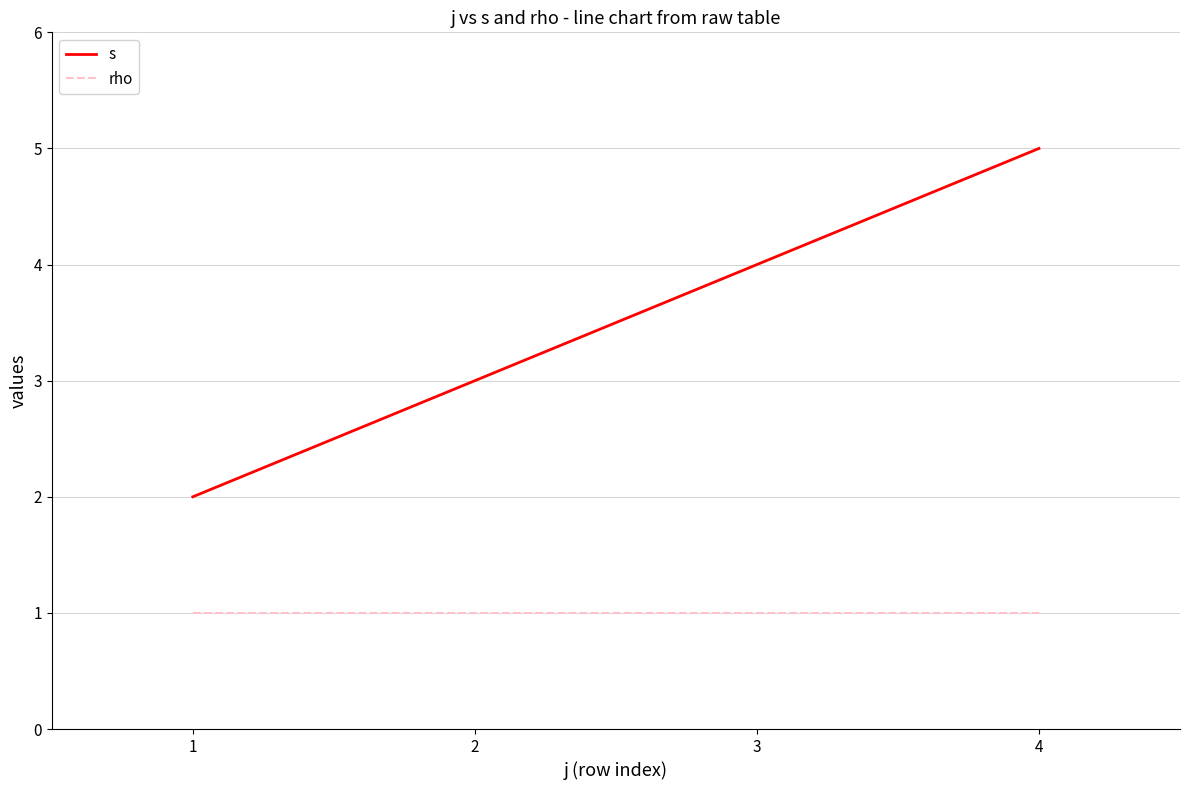

What is the difference between the s values at 3 and 2?

1